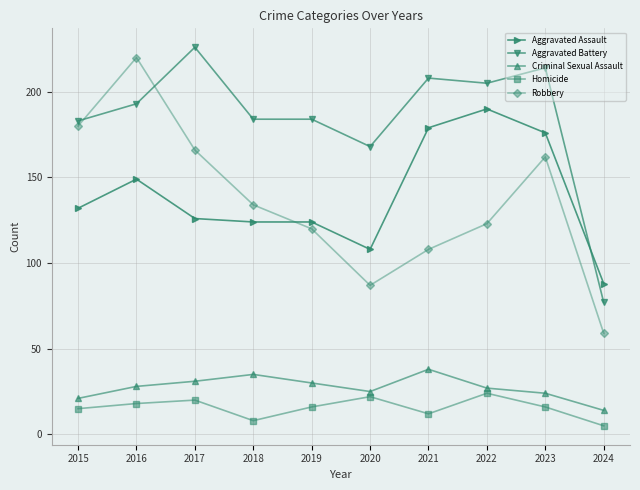

What is the value of the Robbery point at the 9th from the left?

162